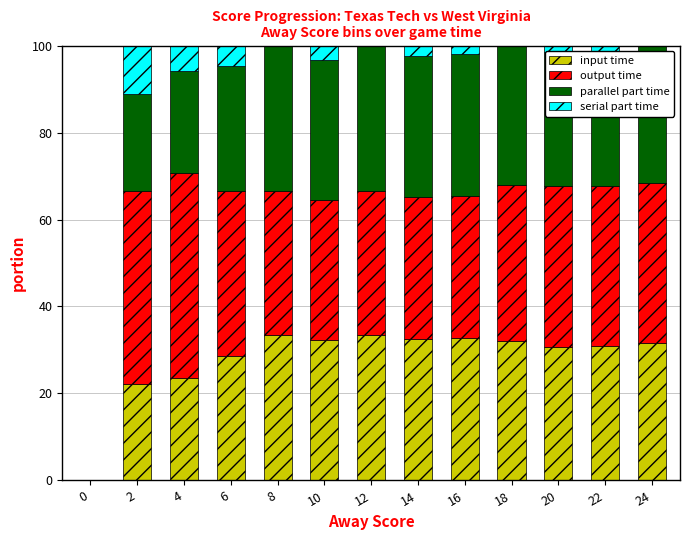

True or false: input time has a value of 0.0 at 0.

True